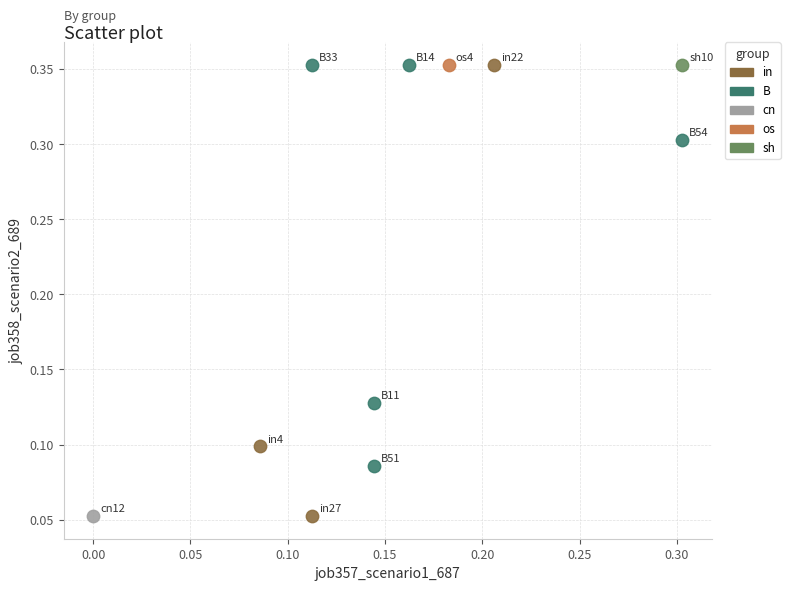

What are all the series names shown in the legend?

in, B, cn, os, sh